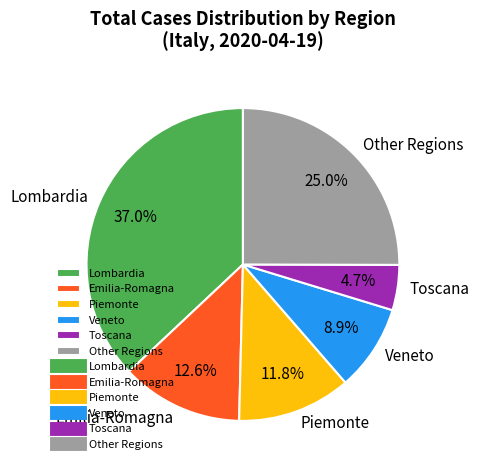

What portion of the pie excludes Veneto?

91.1%